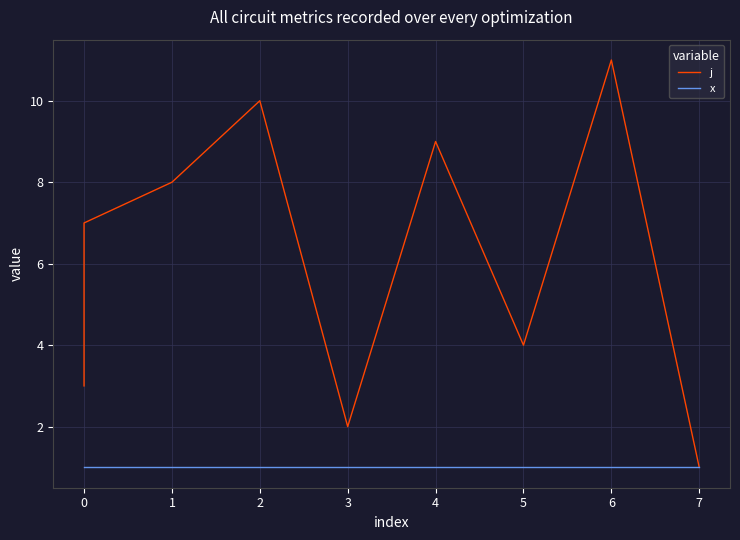

Is it true that x equals 2 at 7?

False